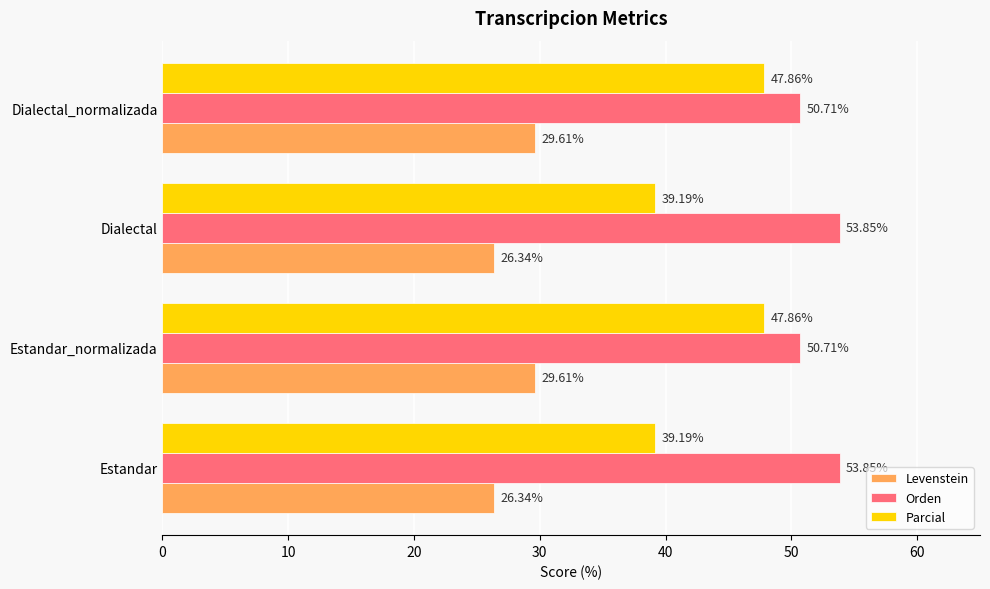

Which series has the largest total across all categories?

Orden